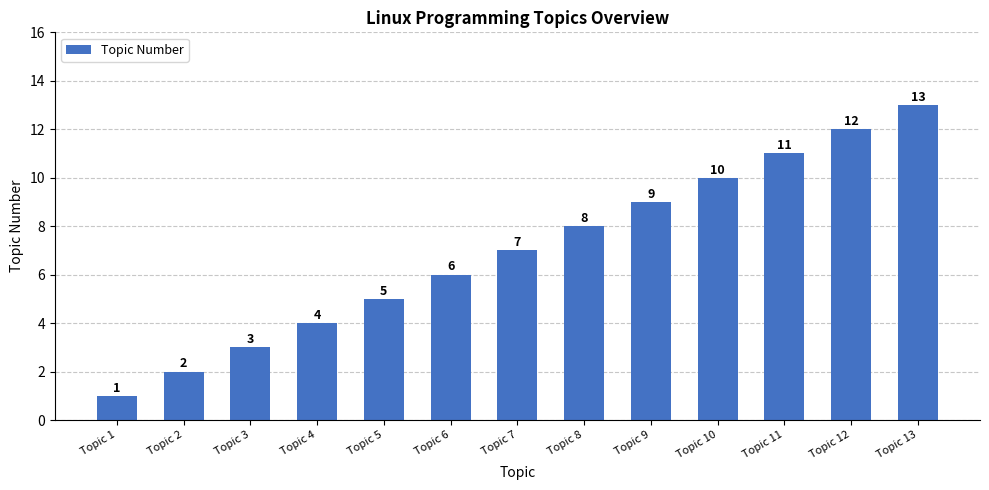

The chart shows a value of 11 at Topic 11. True or false?

True